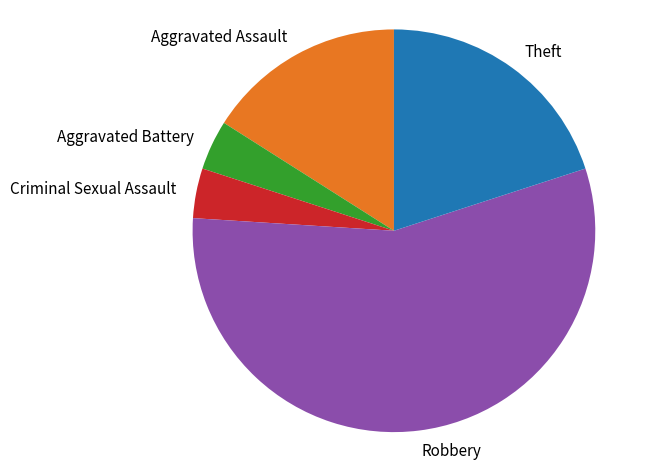

What is the largest slice in the pie chart?

Robbery